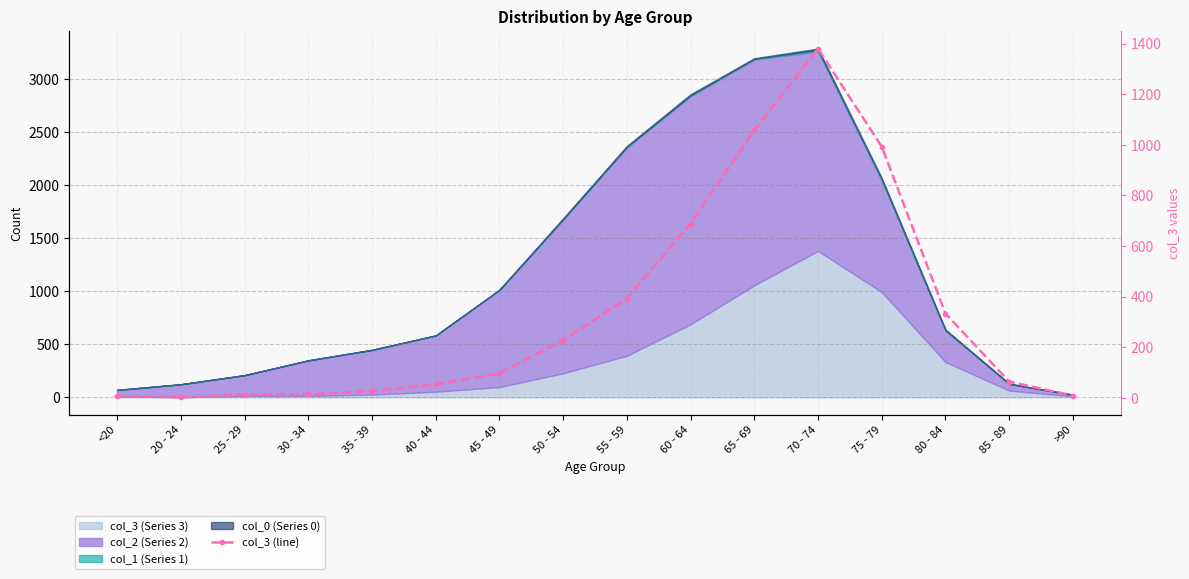

What is the label of the 9th point from the left?

55 - 59